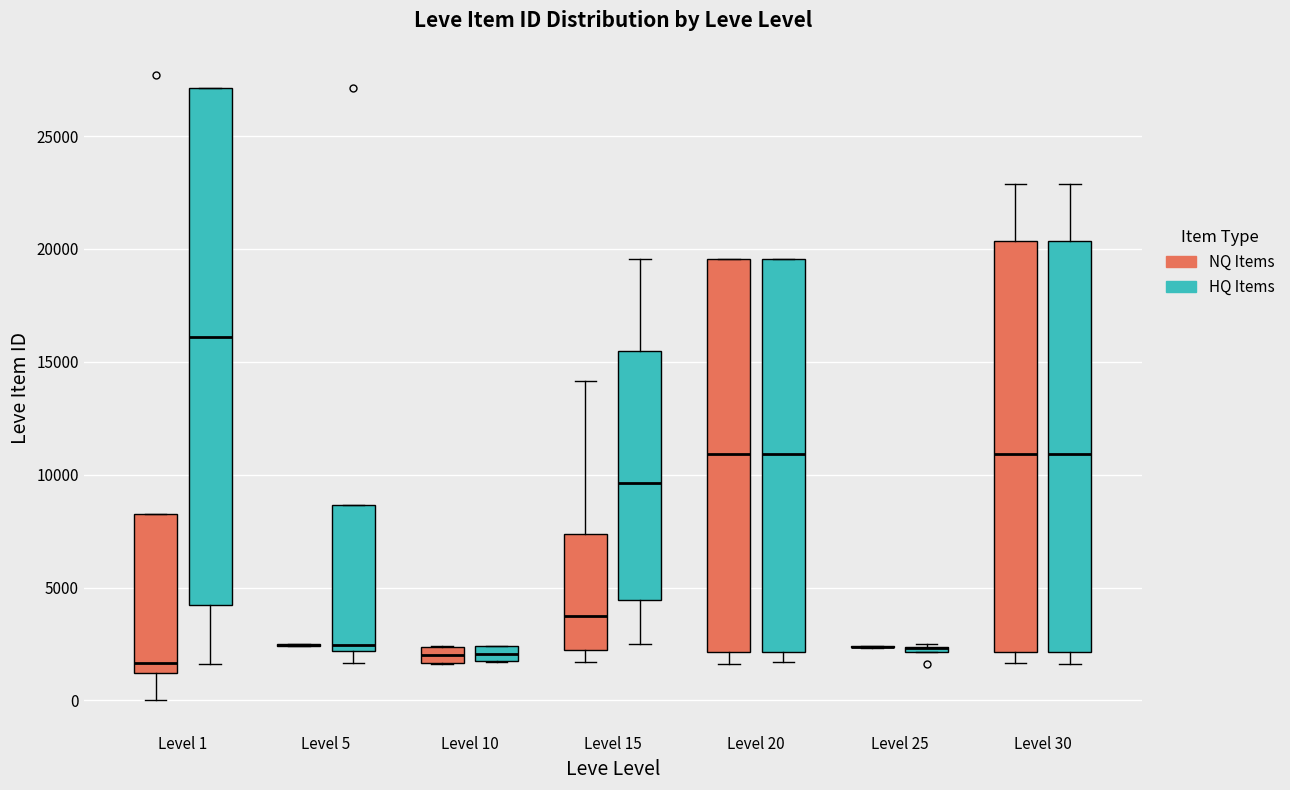

Where does the lower whisker of the box for Level 1 (NQ Items) end on the y-axis? The values are not printed on the chart, so give them approximately, as read against the axis.

0